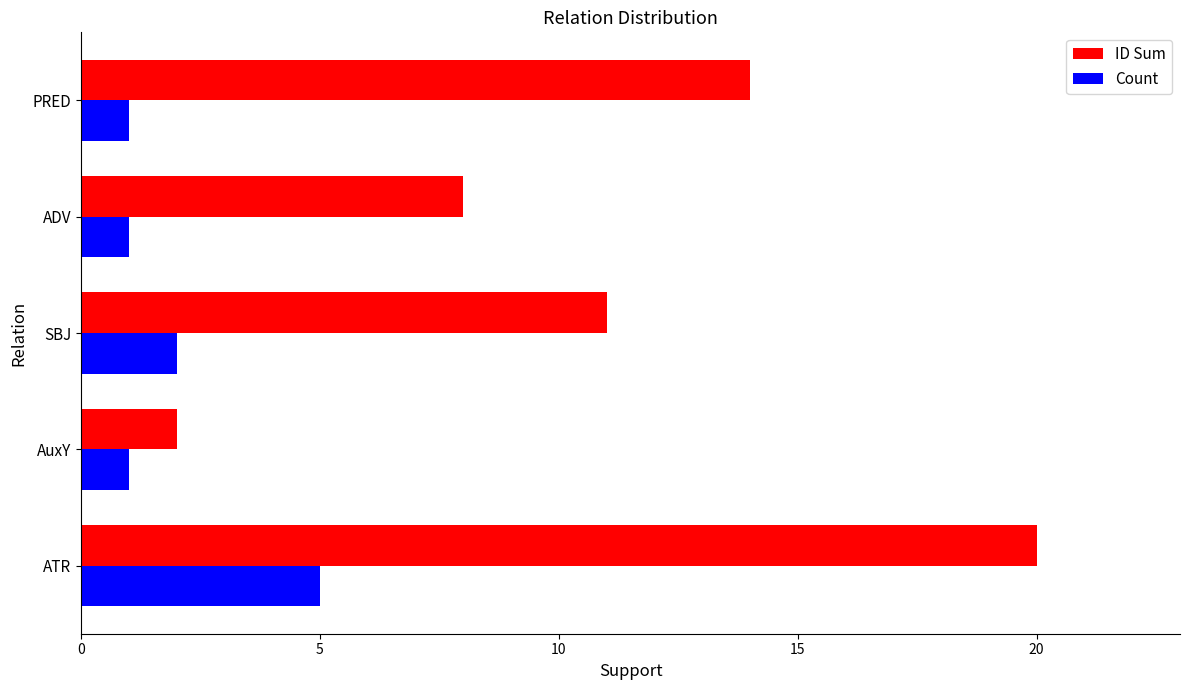

What is the difference between the highest and lowest values at ADV?

7